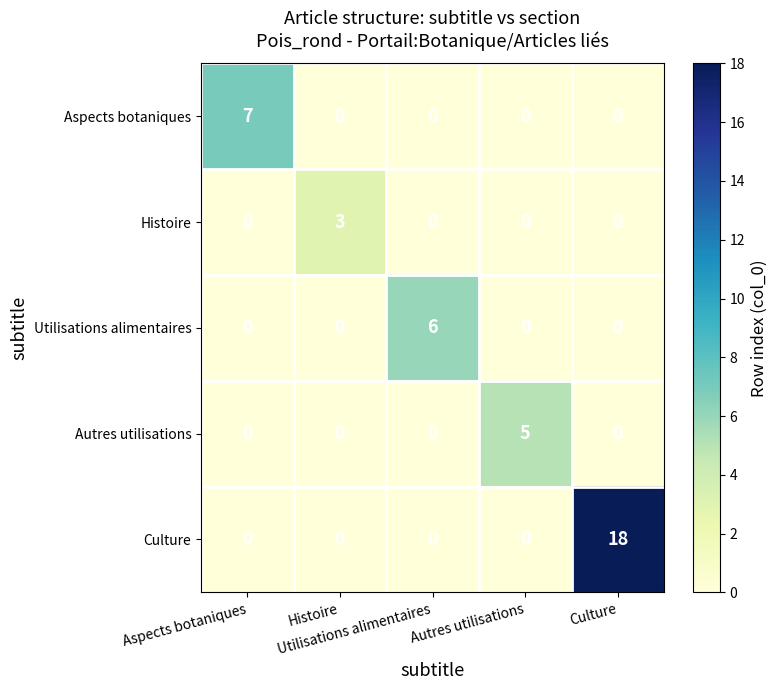

List the series in order of their peak value, lowest first.

Histoire, Autres utilisations, Utilisations alimentaires, Aspects botaniques, Culture